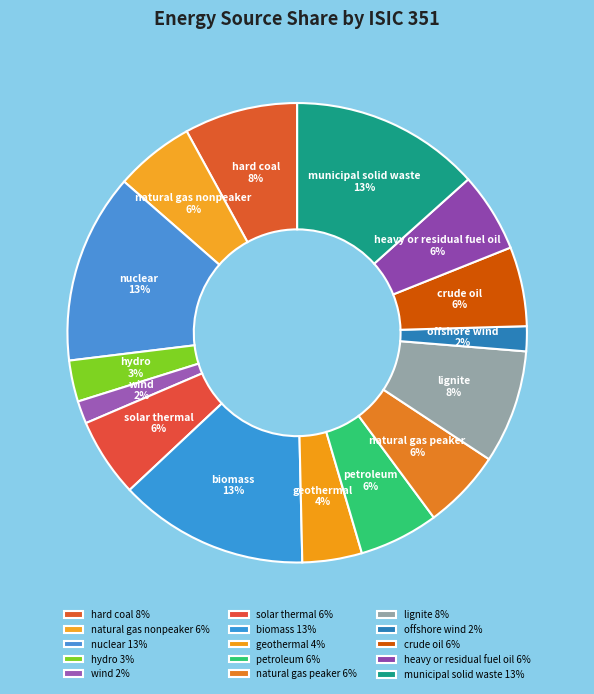

To the nearest percent, what is the average slice percentage?

7%